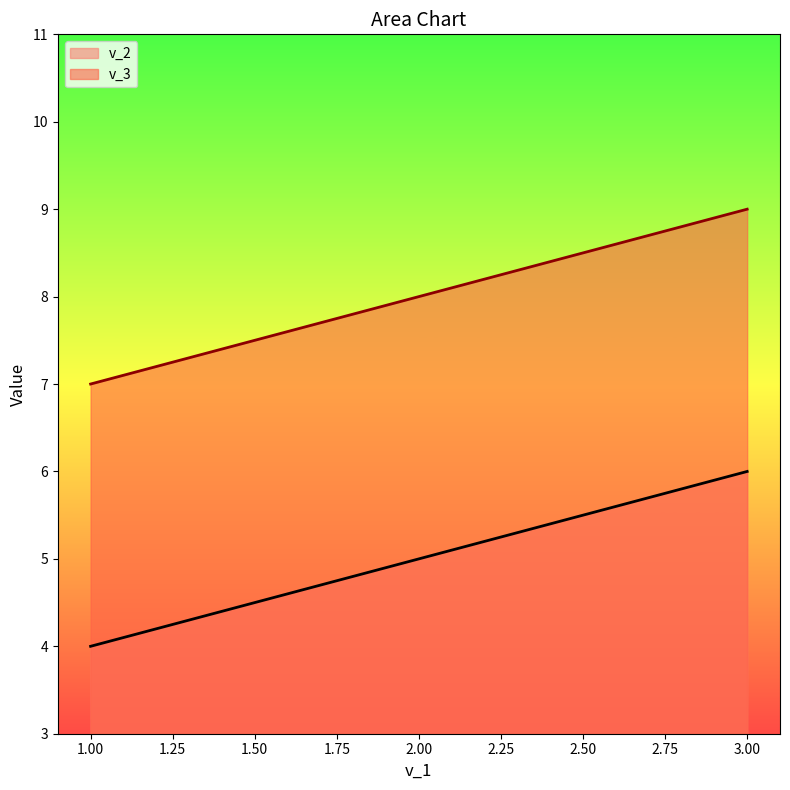

Which label corresponds to the smallest value in the chart?

1.00